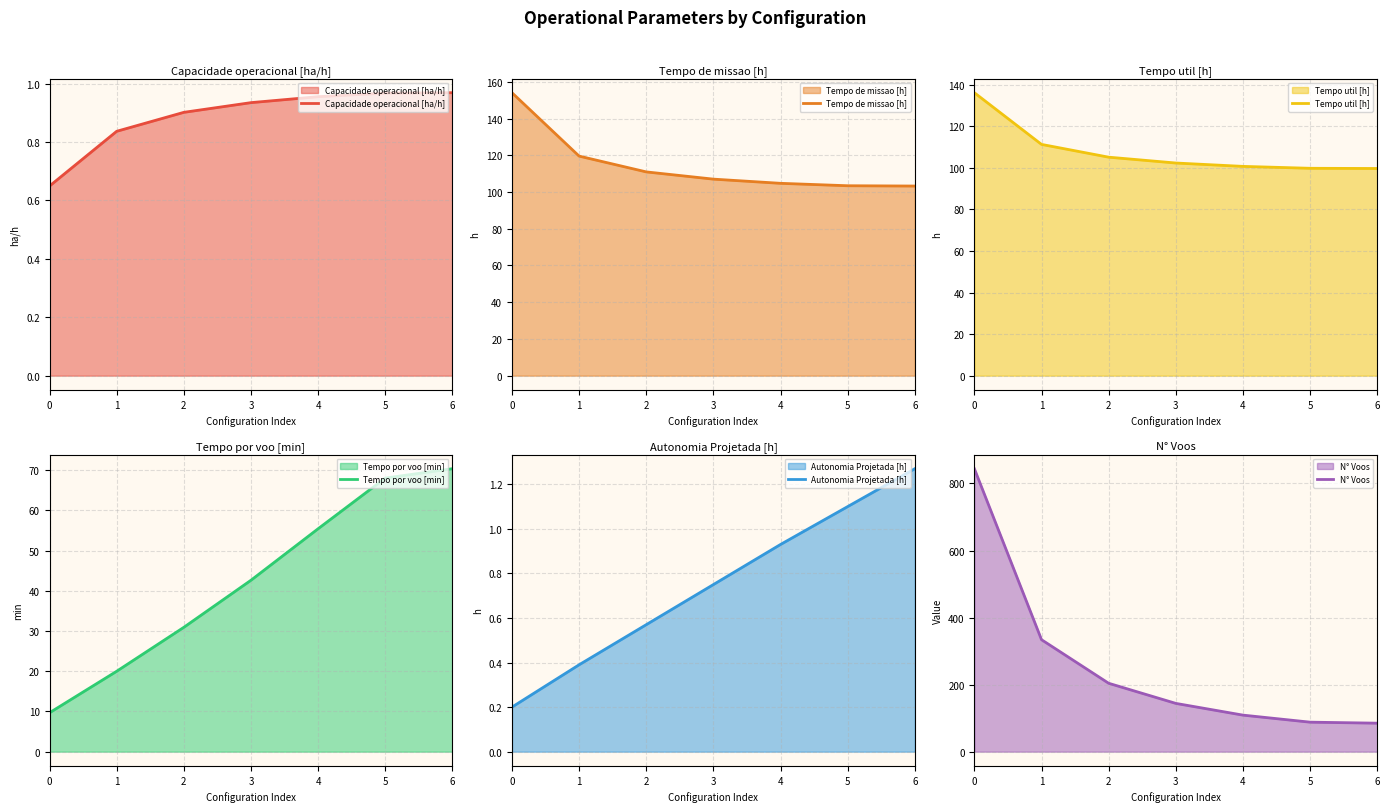

Which series changed the most between 0 and 5?

N° Voos